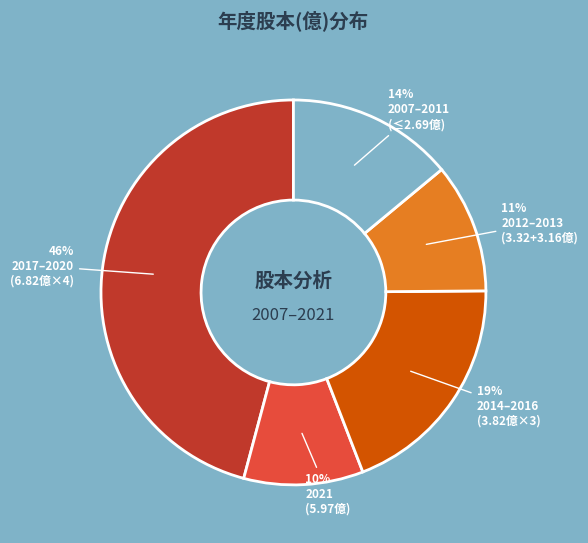

To the nearest percent, what is the average slice percentage?

20%